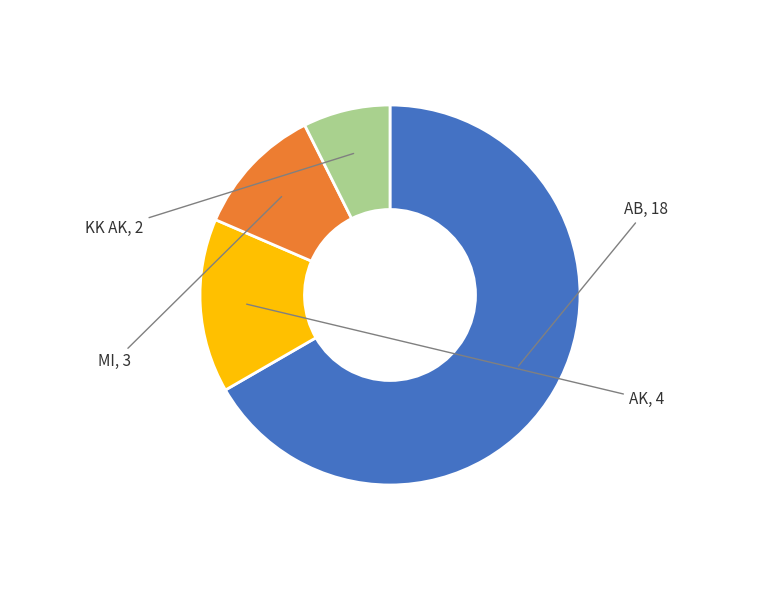

Do MI and KK AK together represent more than half of the pie?

No